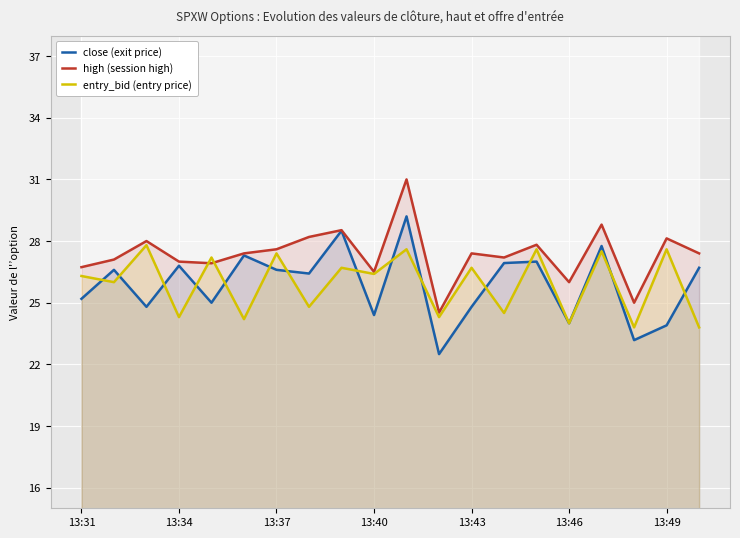

Rank the series by their maximum value, from lowest to highest.

entry_bid (entry price), close (exit price), high (session high)